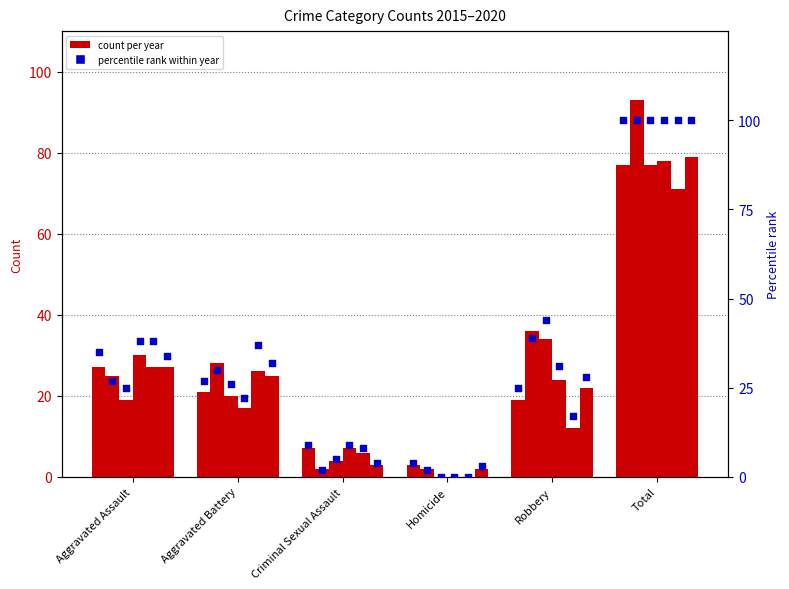

At which category is the sum across all series the highest?

Total